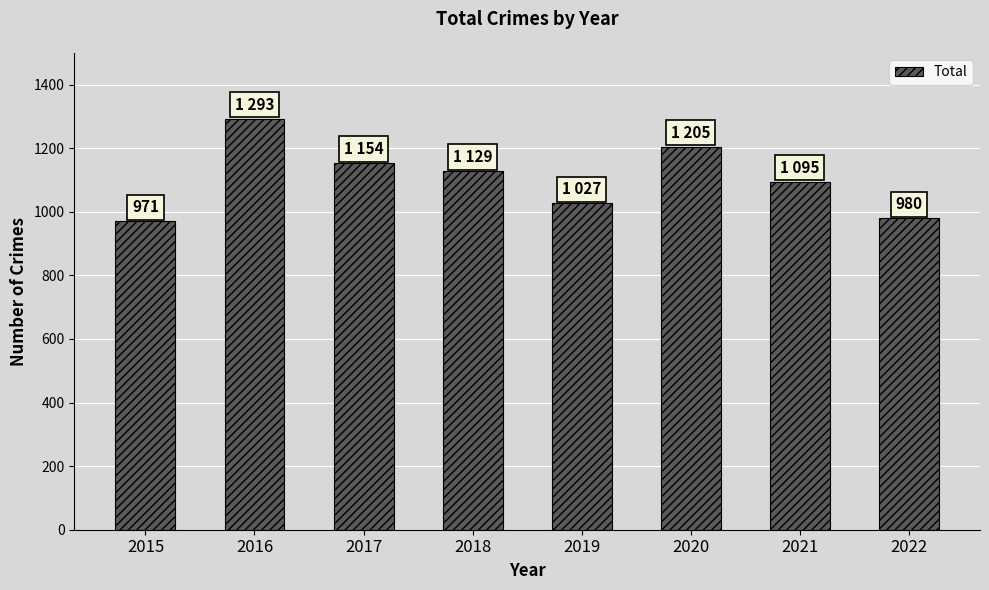

Is it true that the value at 2017 is 571?

False